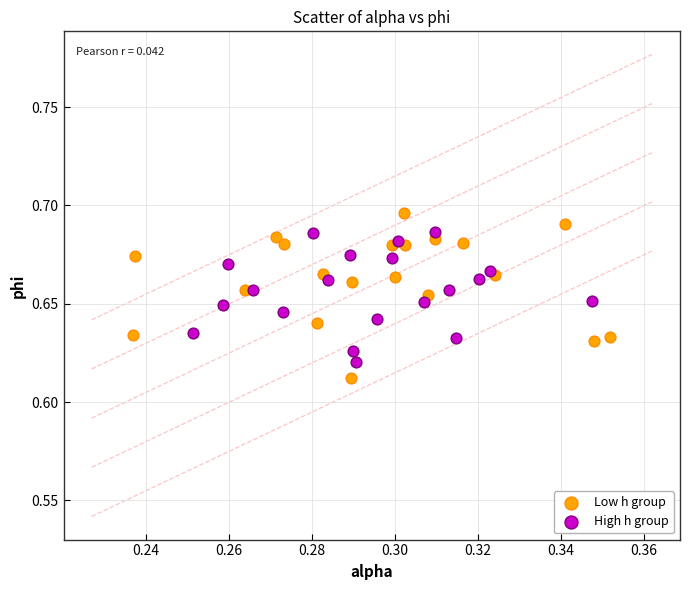

Which series has the widest spread of Y values?

Low h group